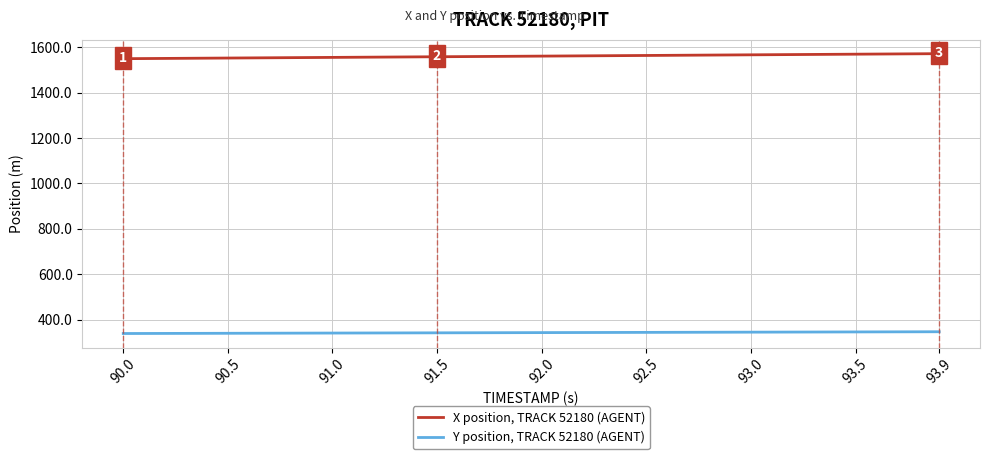

List the series in order of their overall mean, highest first.

X position, TRACK 52180 (AGENT), Y position, TRACK 52180 (AGENT)